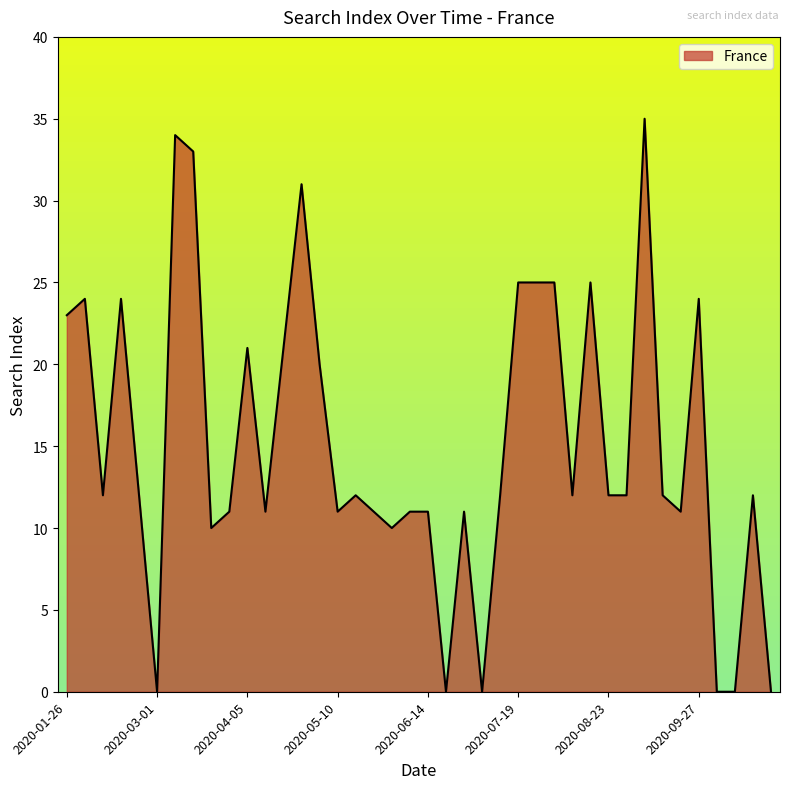

What is the maximum value shown in the chart?

35